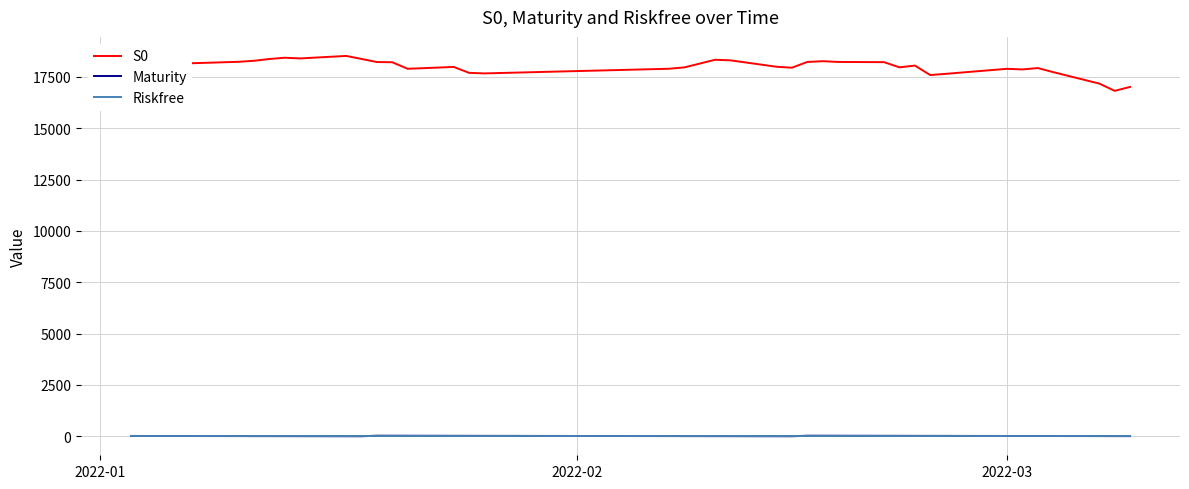

Which label corresponds to the largest value in the chart?

2022-02